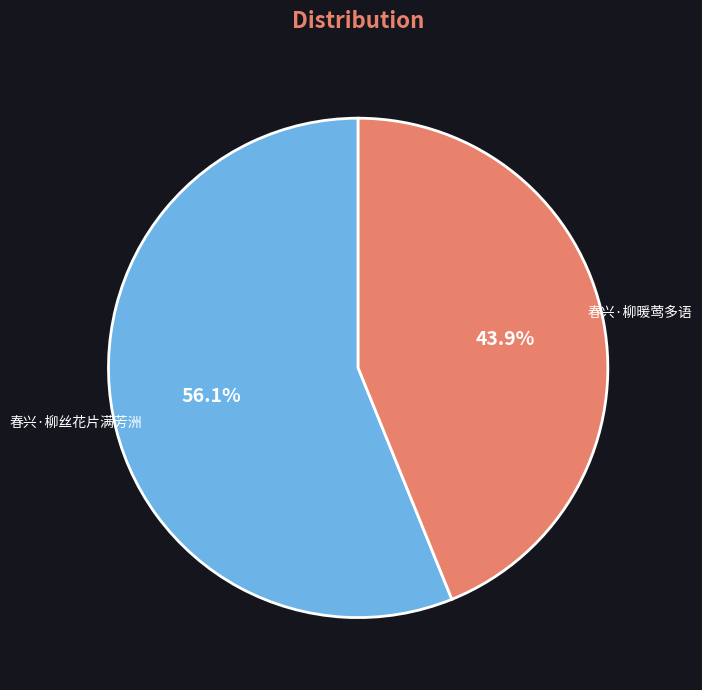

To the nearest percent, what portion does 春兴·柳丝花片满芳洲 represent?

56%